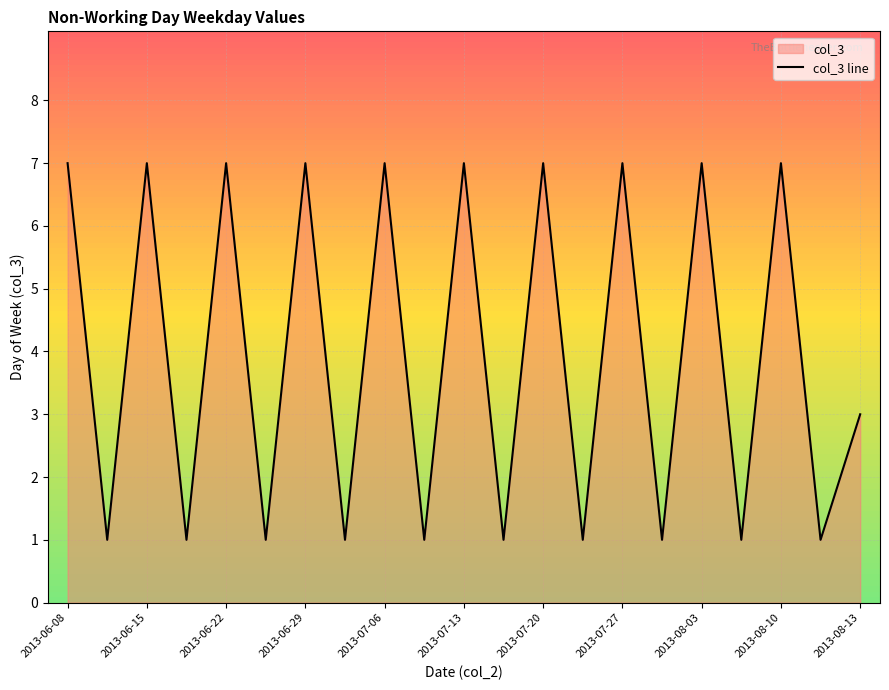

How many data points are less than 3?

10